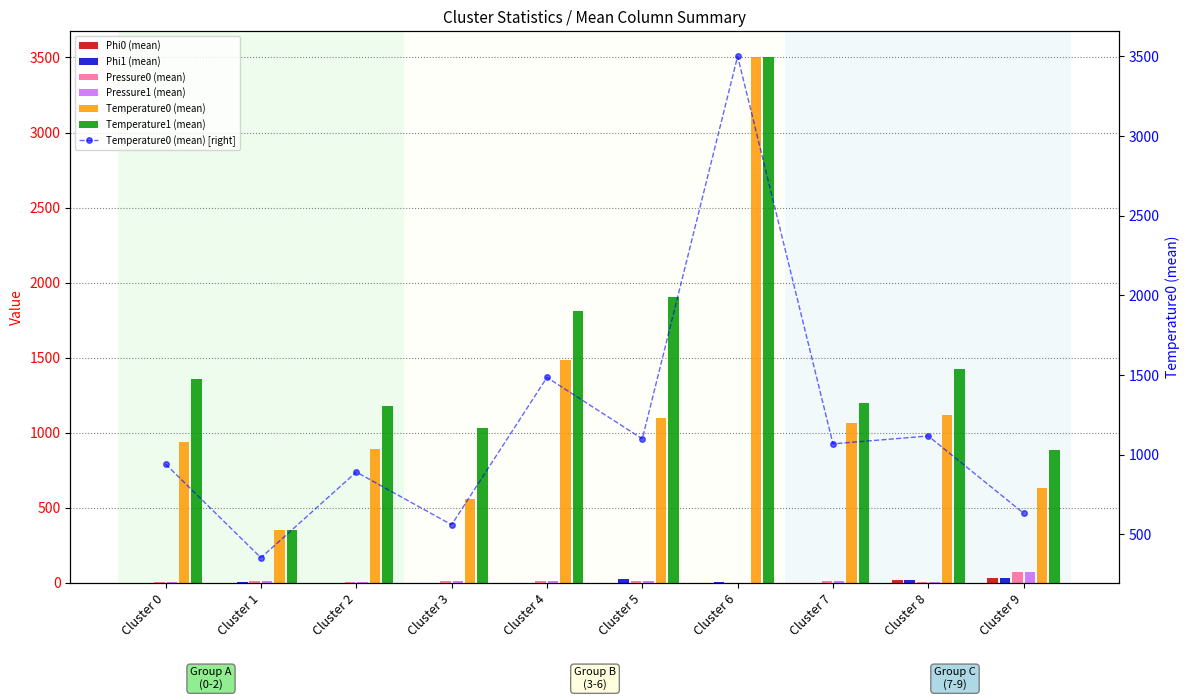

How many bars are there in each group?

6